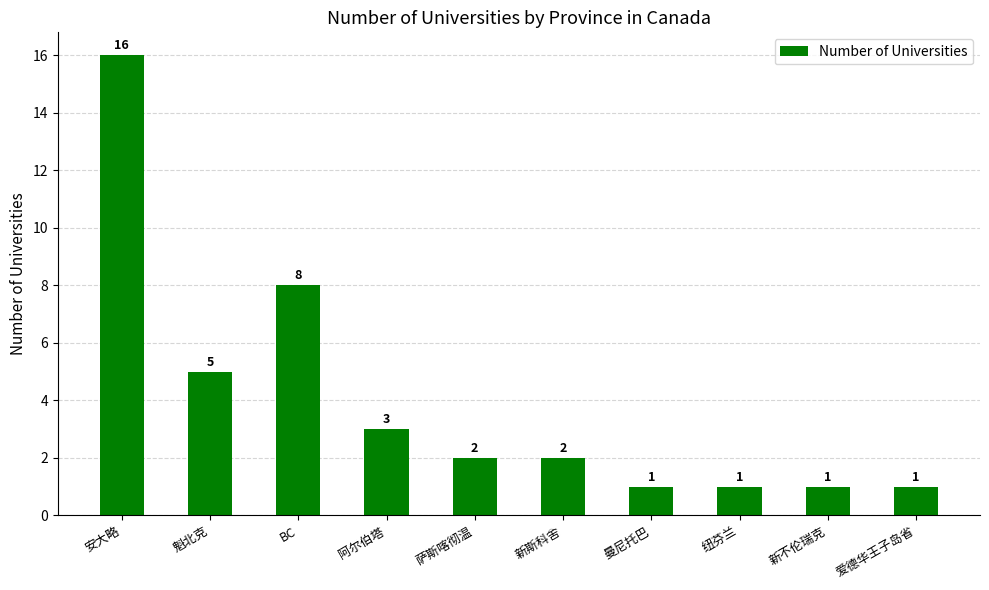

What is the label of the 8th bar from the left?

纽芬兰